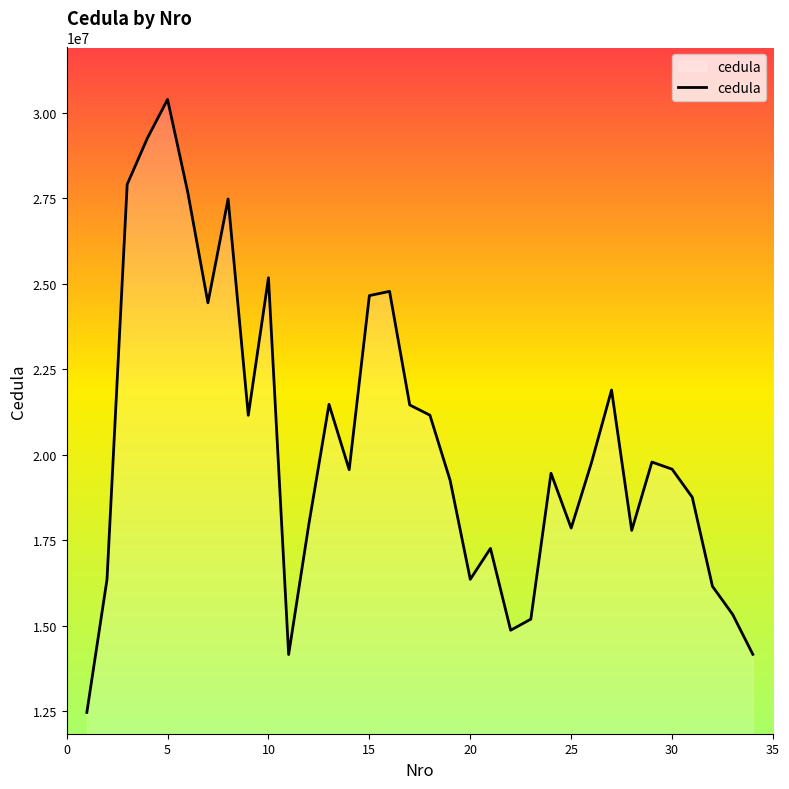

What is the difference between the maximum and minimum values?

17941557